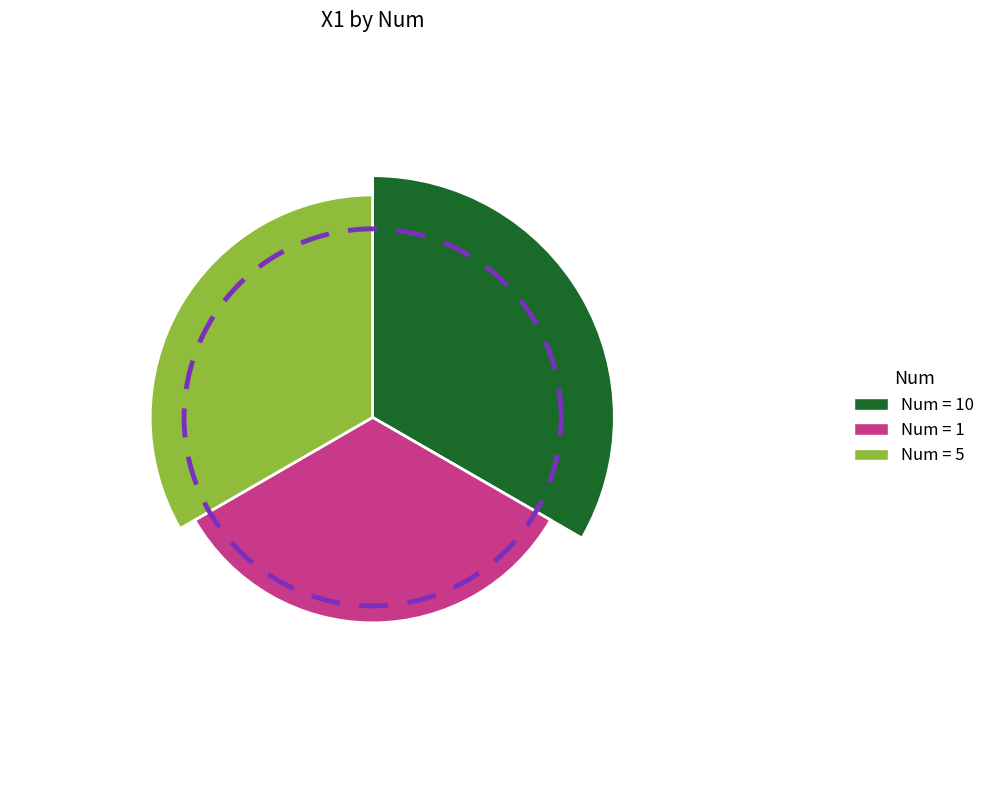

What percentage is NOT represented by 5?

66.7%